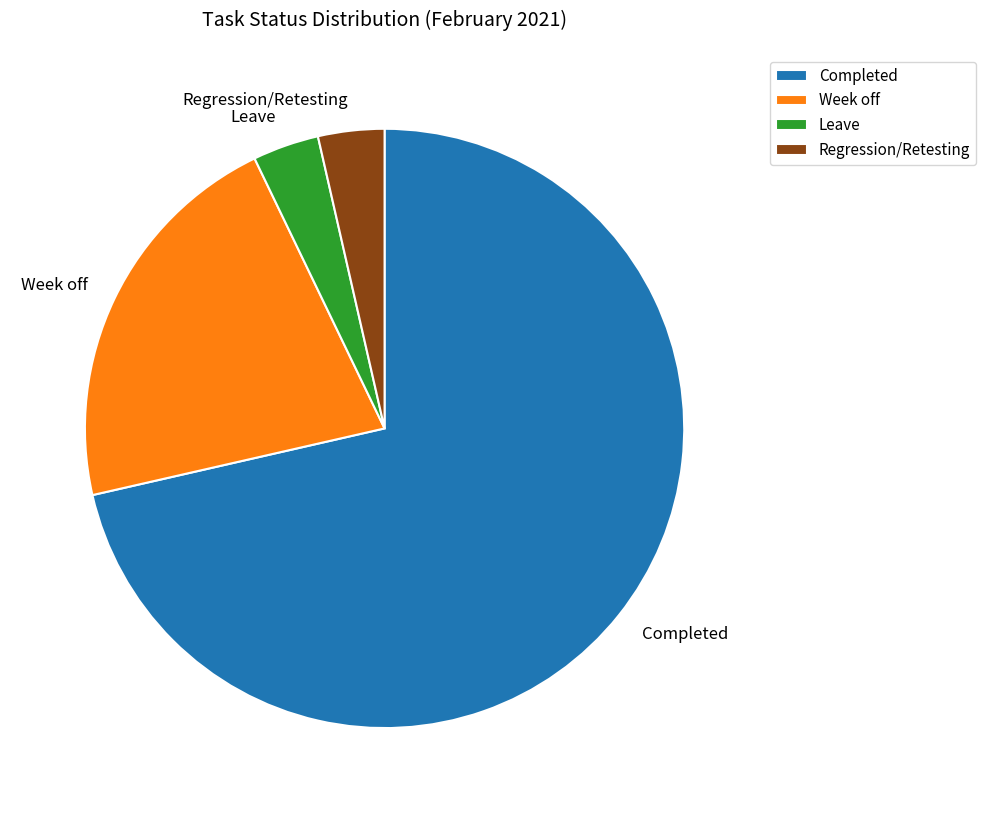

Count the number of slices in the pie.

4